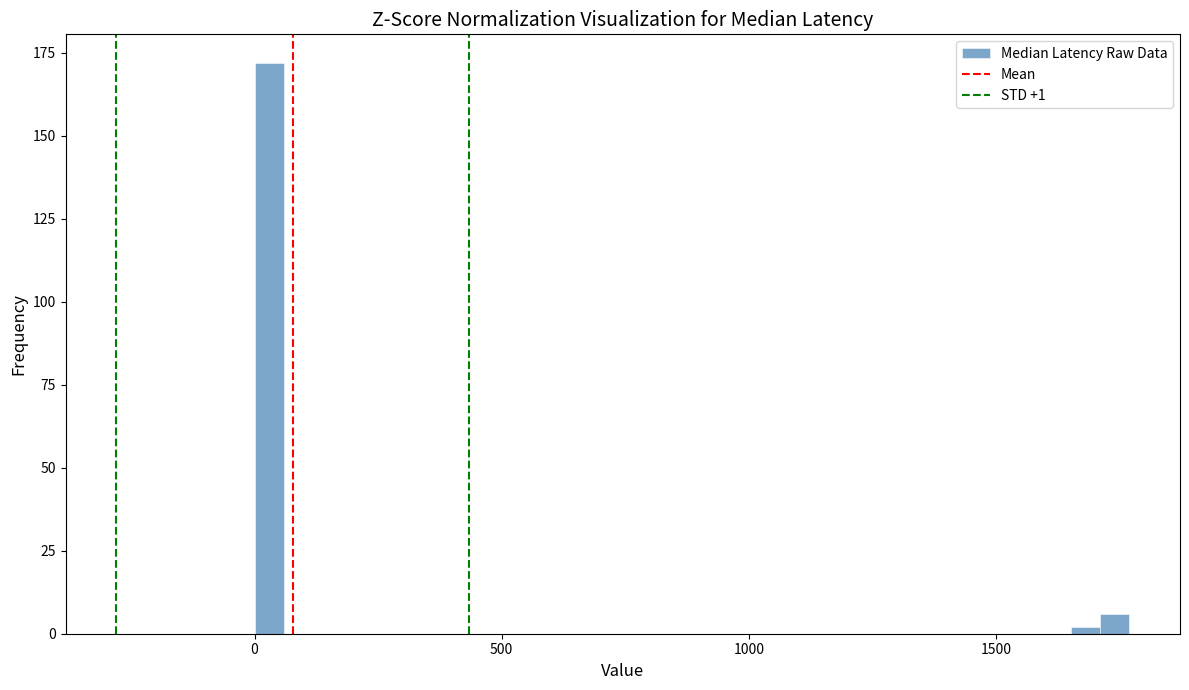

Read against the x-axis, roughly where is the centre of the tallest bar?

50